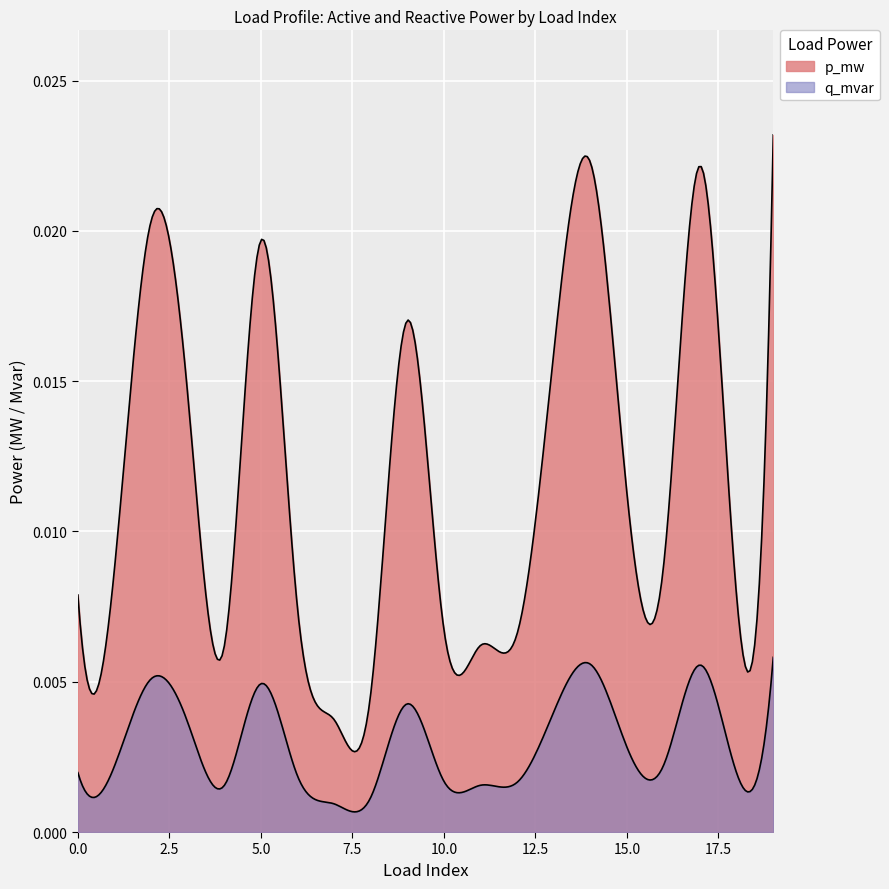

List the labels in order of value, smallest first.

7, 8, 4, 11, 12, 10, 6, 18, 0, 1, 16, 15, 3, 13, 9, 5, 2, 17, 14, 19